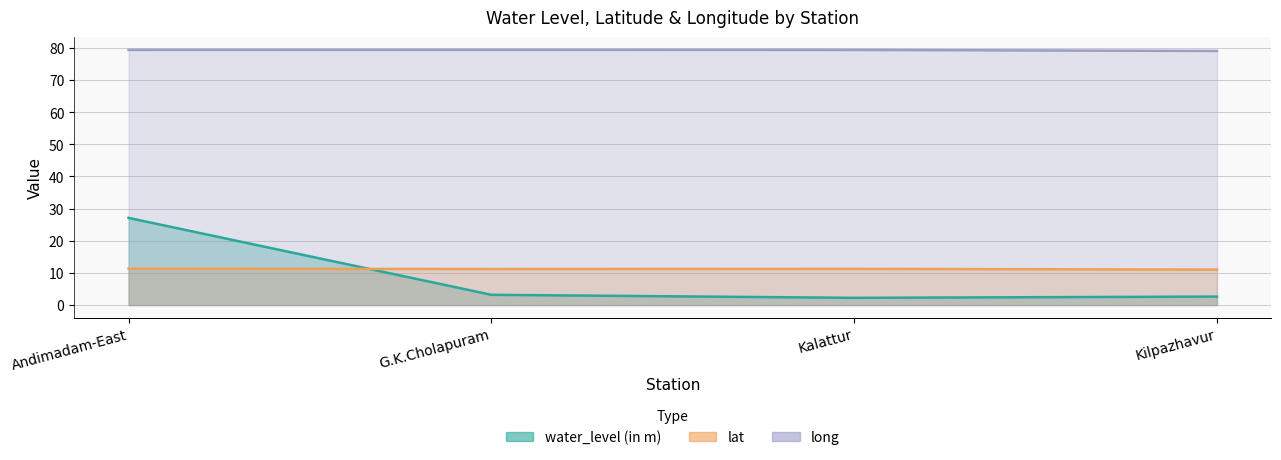

Where is water_level (in m) nearest to the value 14?

G.K.Cholapuram